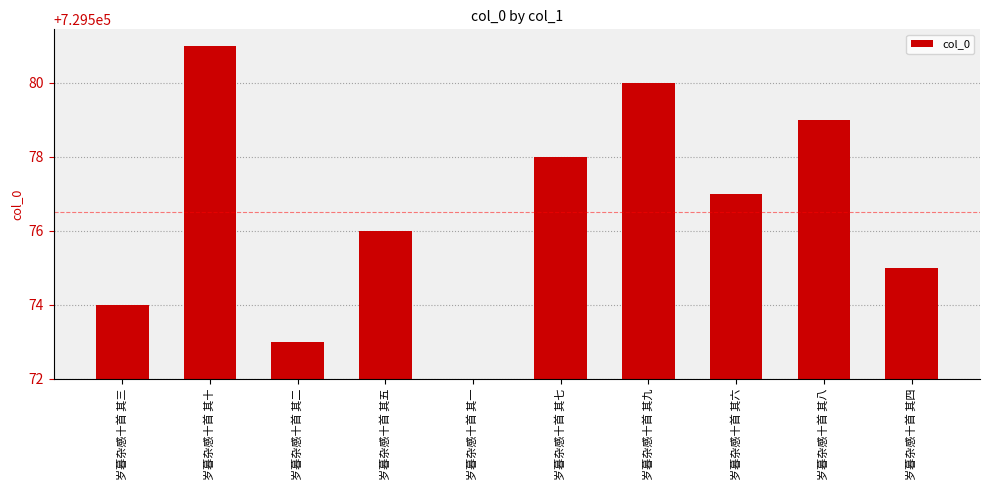

How many series are shown in this chart?

1